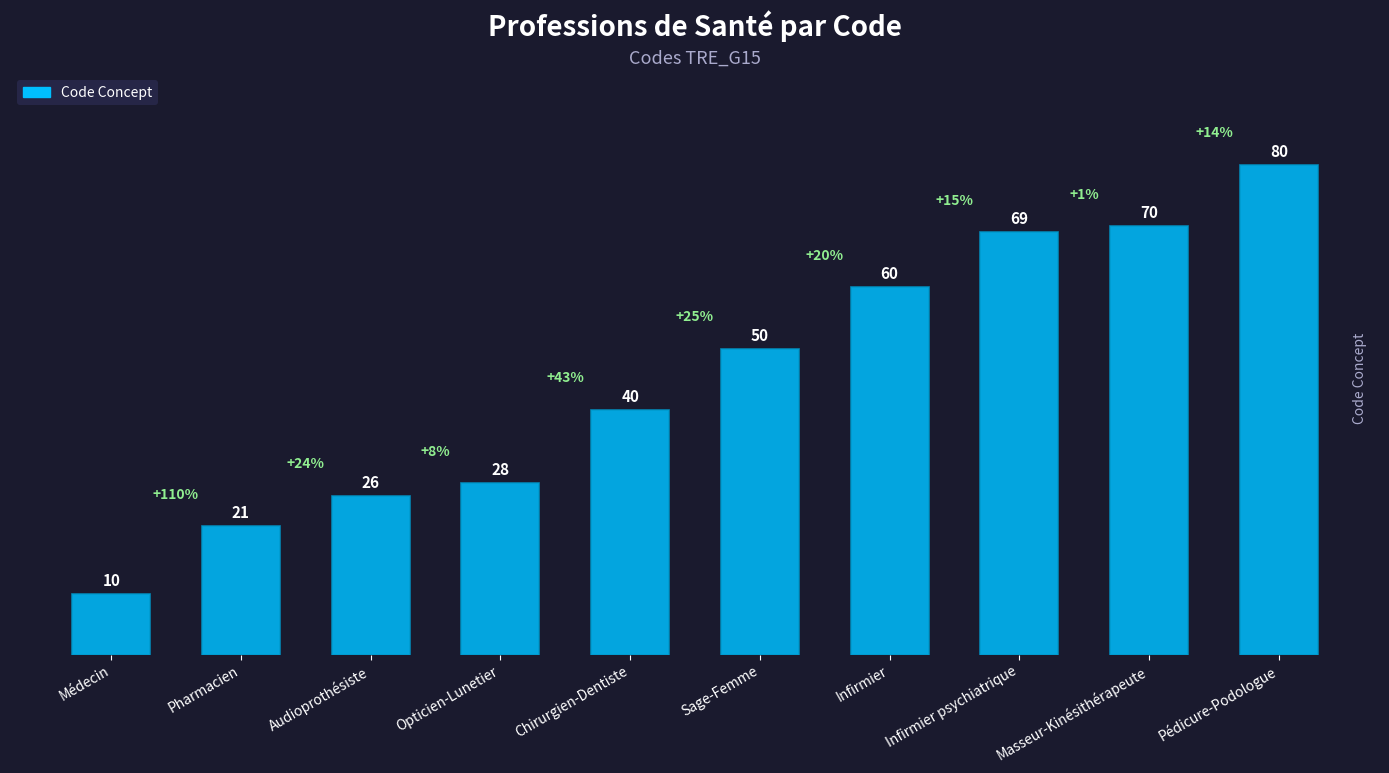

What is the change in value from Audioprothésiste to Infirmier psychiatrique?

+43